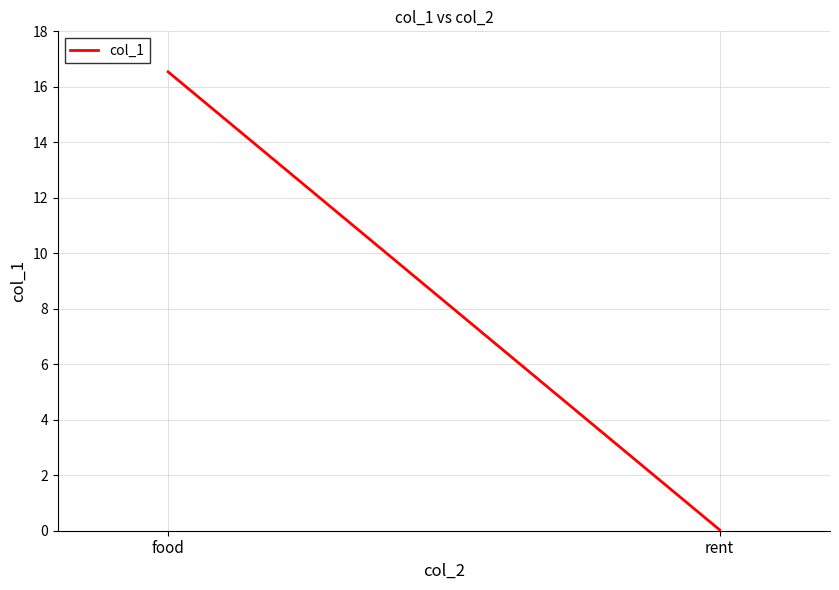

What position from the right is food?

2